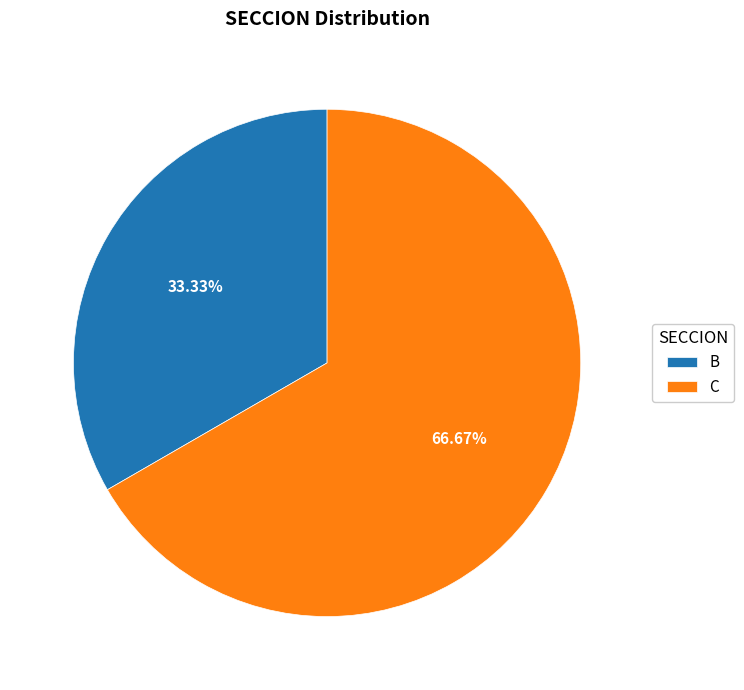

Is there any slice that represents more than half of the pie?

Yes